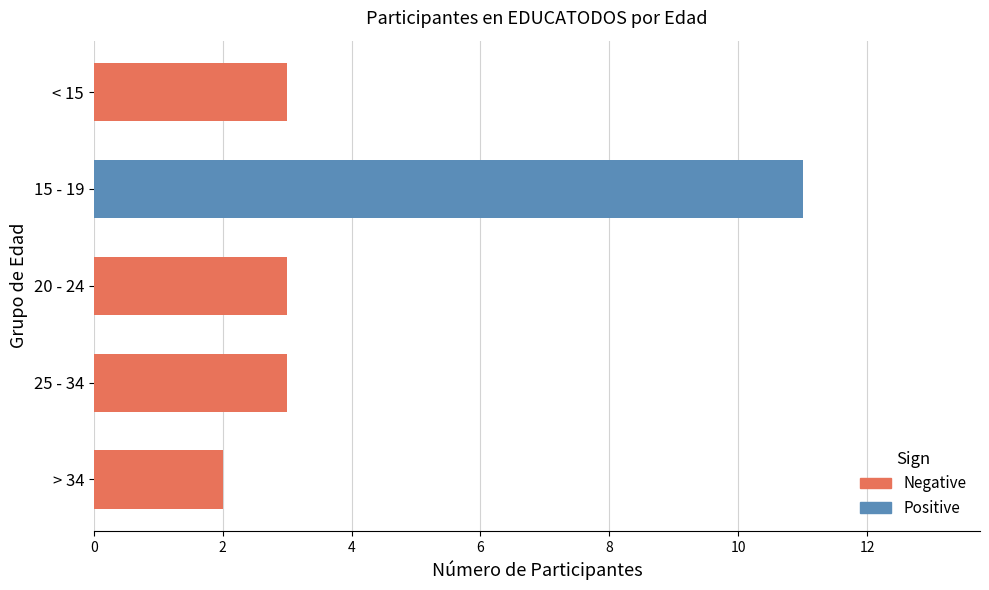

What is the minimum value shown in the chart?

2